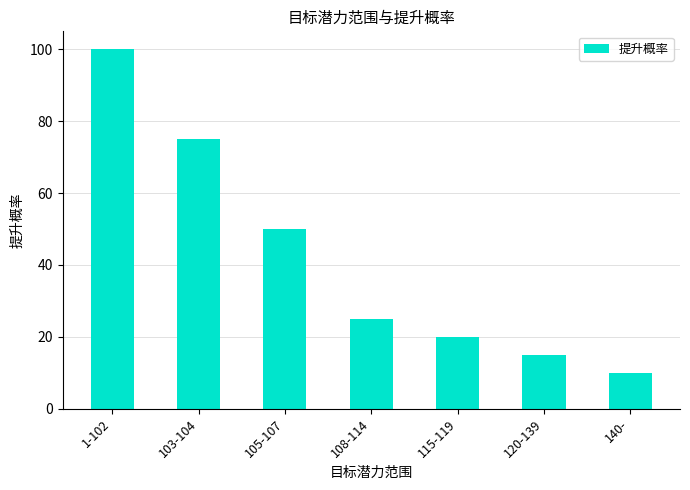

Approximately how many times larger is the value at 1-102 compared to 103-104?

1.3